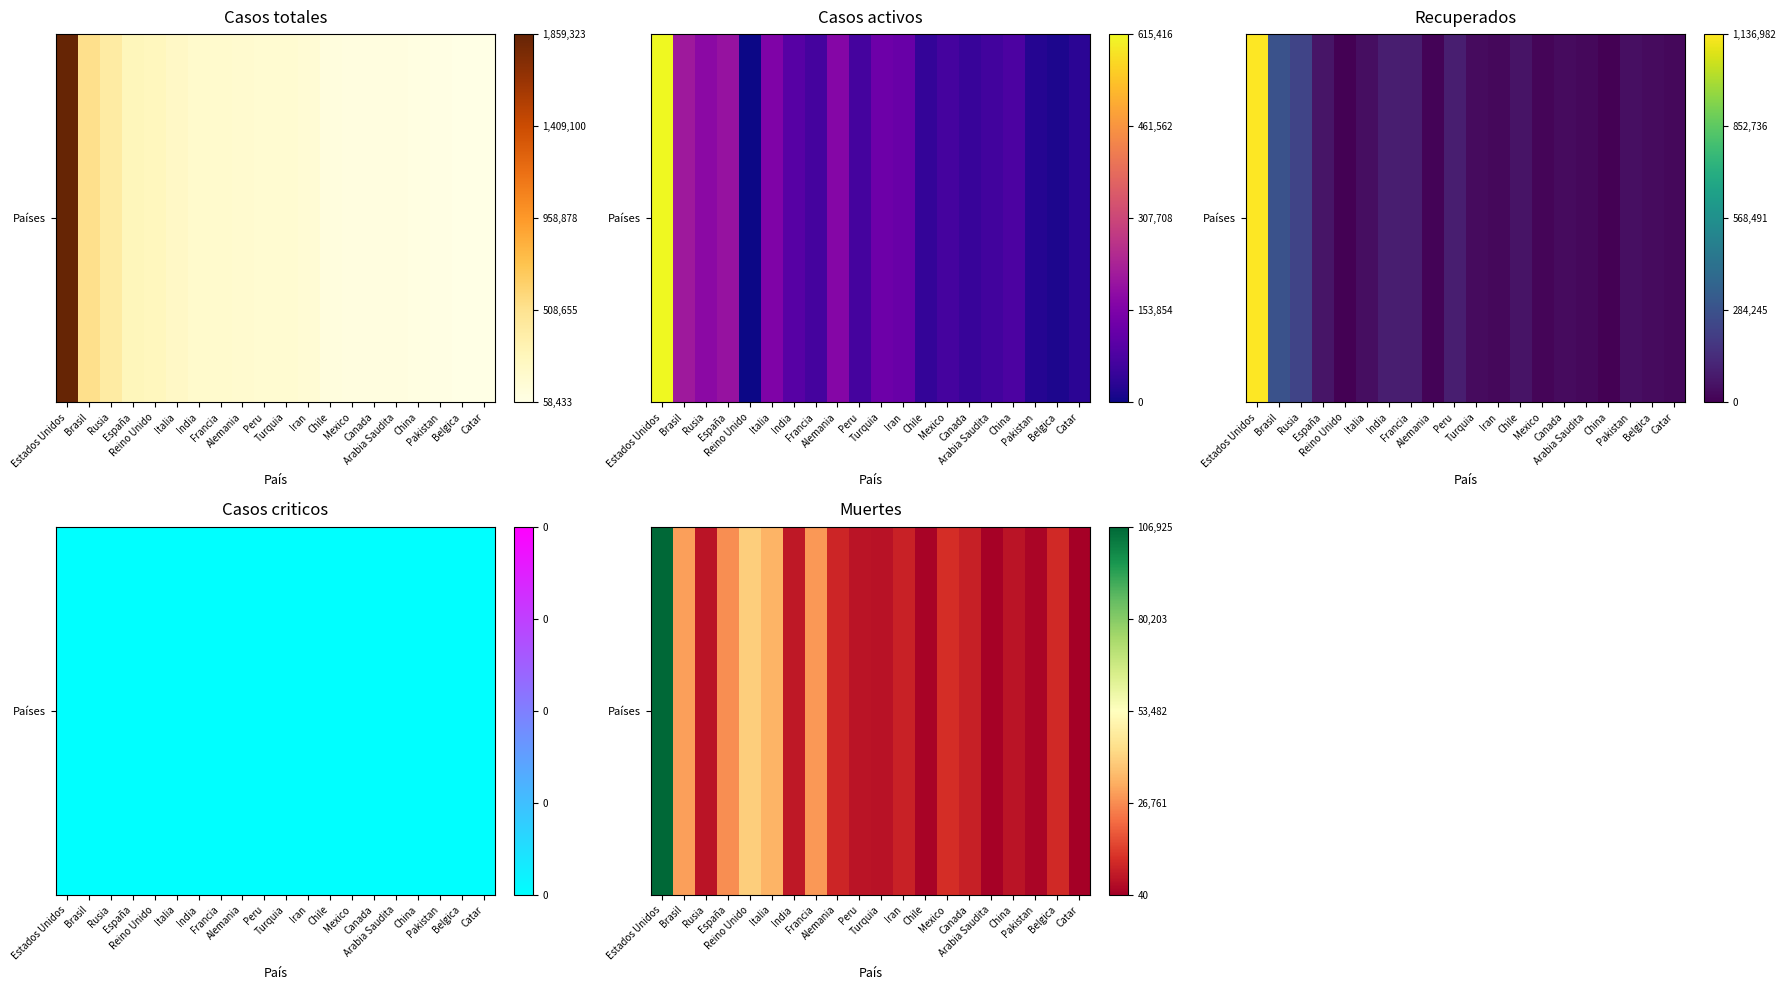

List the labels in order of value, smallest first.

Catar, Arabia Saudita, Chile, Pakistan, Turquia, Peru, China, Rusia, India, Canada, Iran, Alemania, Belgica, Mexico, España, Francia, Brasil, Italia, Reino Unido, Estados Unidos